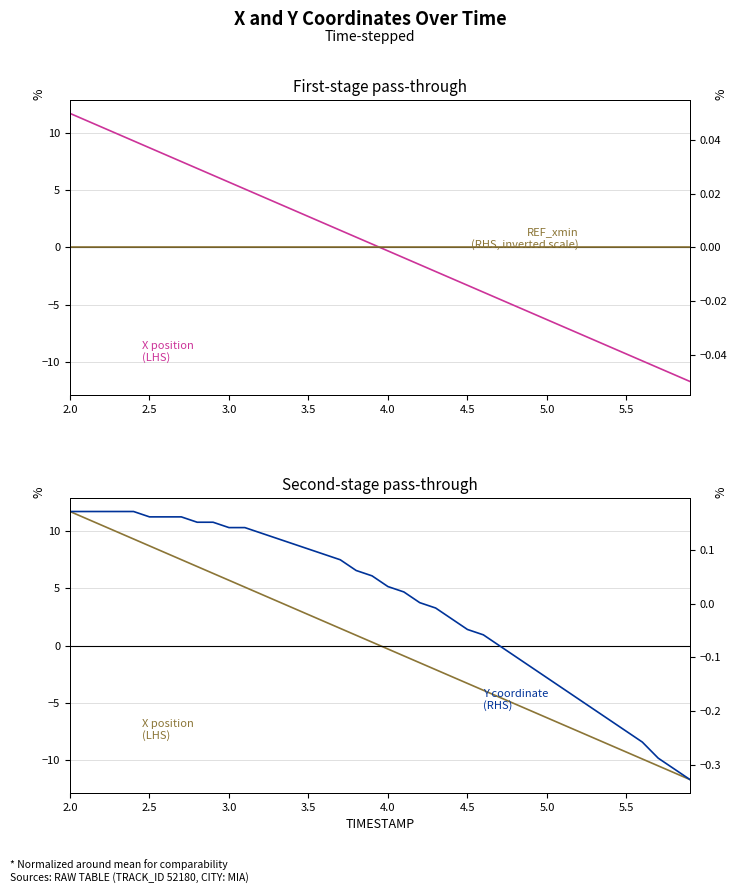

What is the smallest value displayed?

-11.7